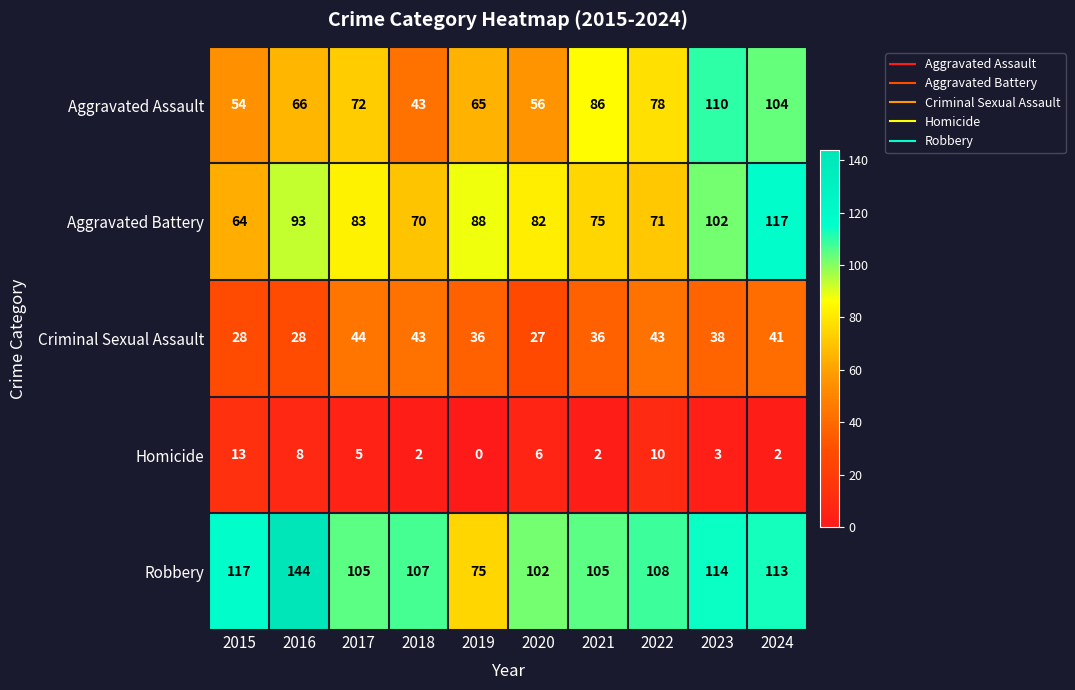

At which label does Criminal Sexual Assault reach its peak?

2017